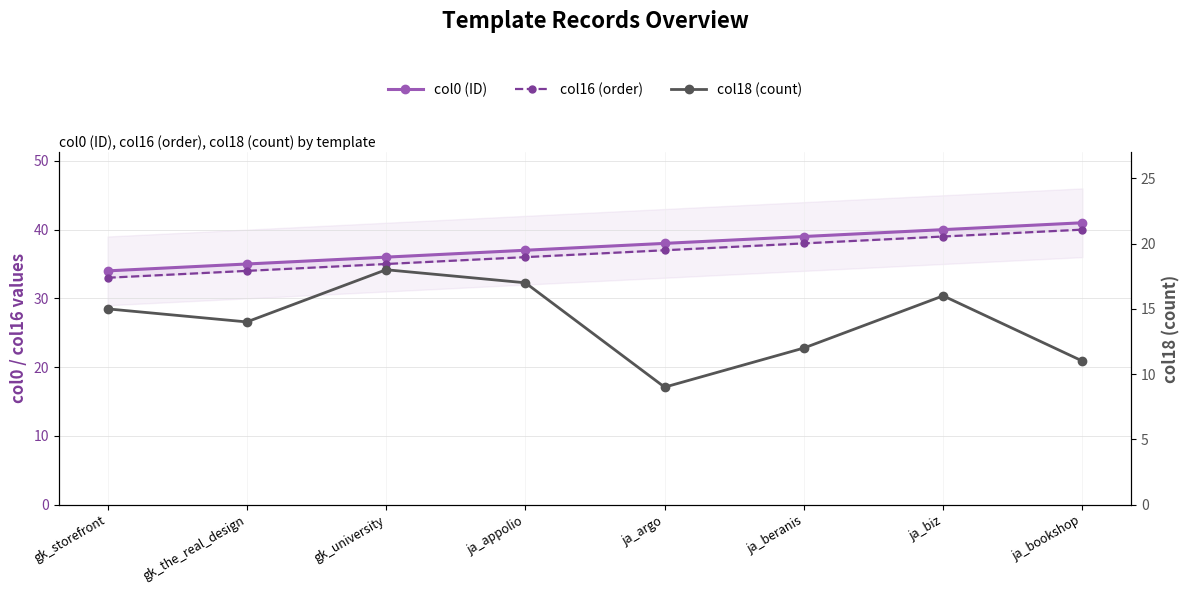

True or false: col18 (count) has a value of 12 at ja_beranis.

True